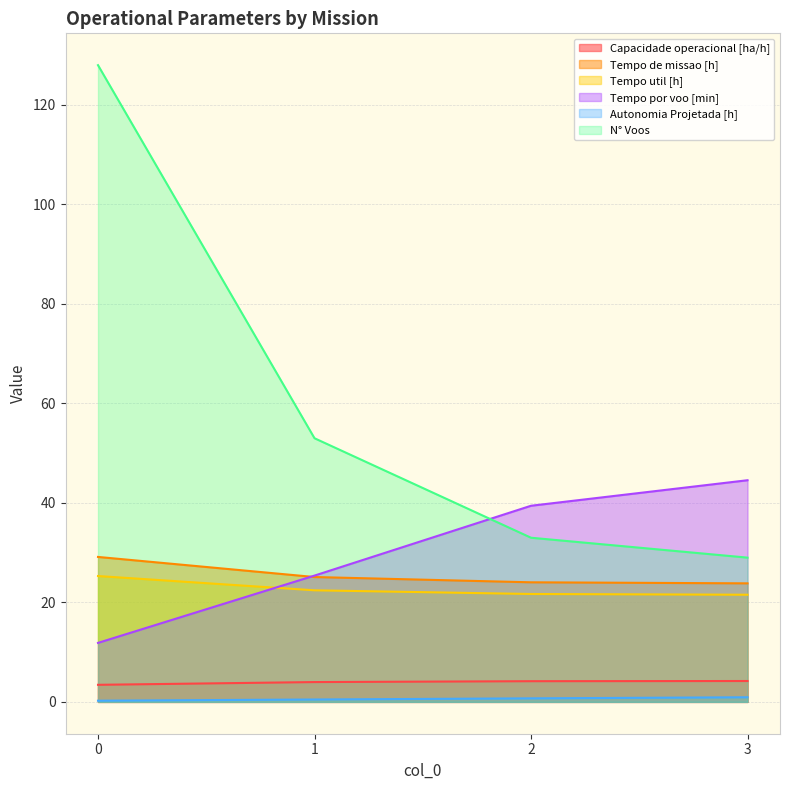

Rank the series by their maximum value, from lowest to highest.

Autonomia Projetada [h], Capacidade operacional [ha/h], Tempo util [h], Tempo de missao [h], Tempo por voo [min], N° Voos